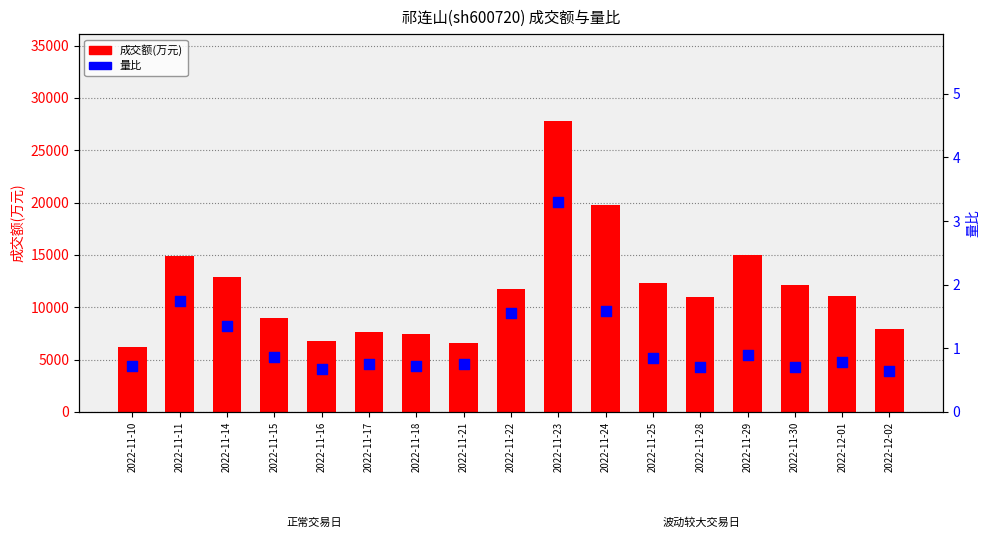

Which series contains the highest Y value?

成交额(万元)